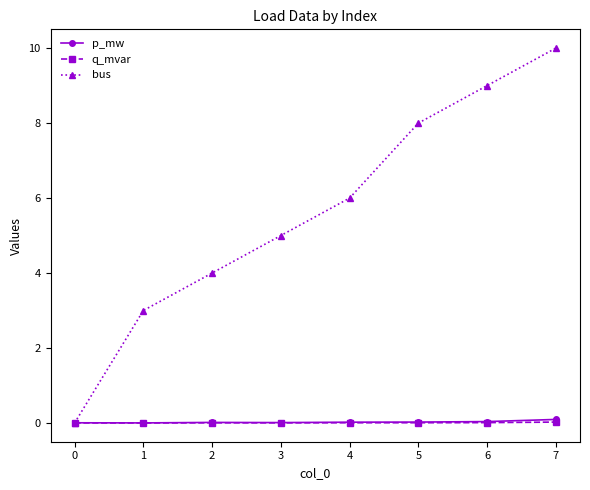

Between 0 and 6, which series saw the biggest shift?

bus